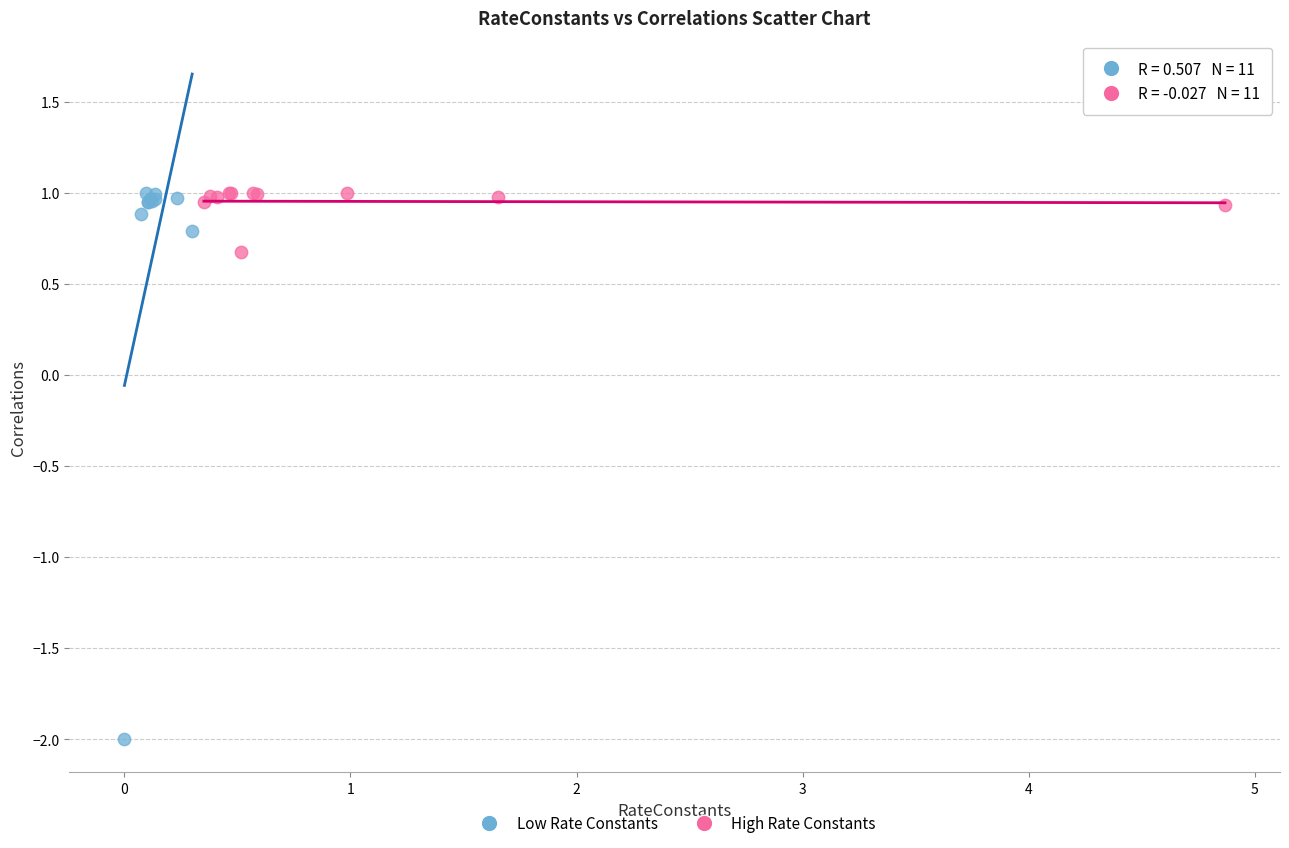

Which series reaches the minimum Y coordinate?

Low Rate Constants